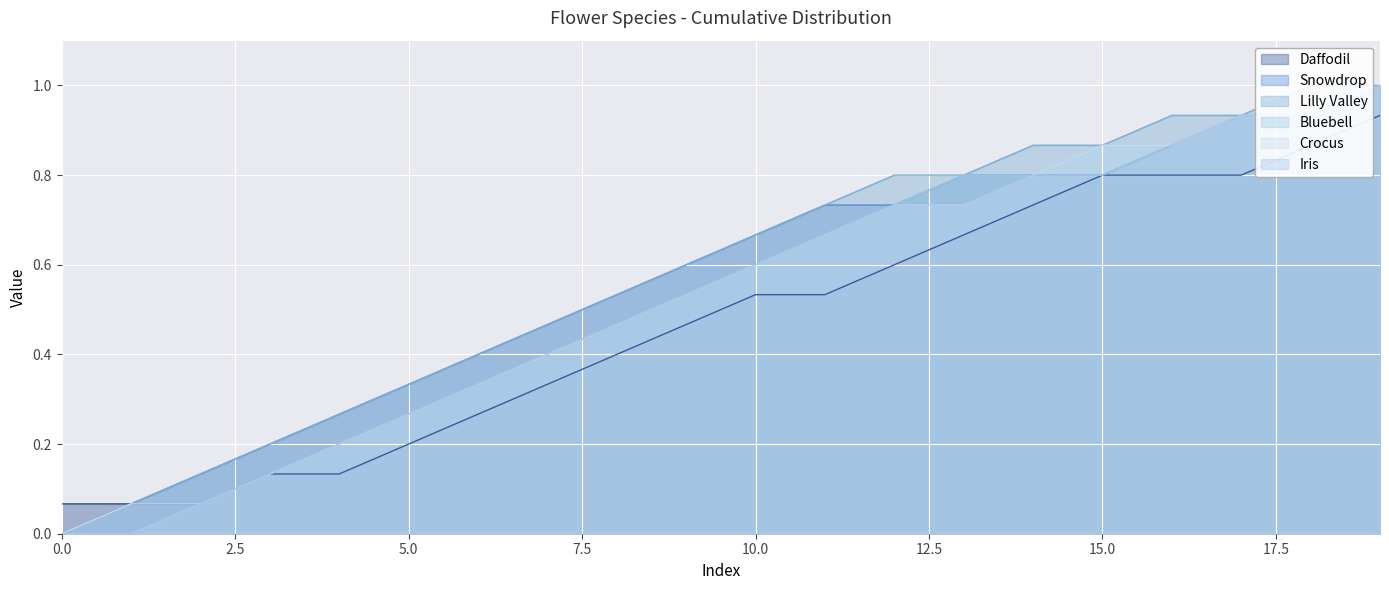

Reading right to left, list all the values displayed in this chart.

Daffodil: 19=0.9	18=0.9	17=0.8	16=0.8	15=0.8	14=0.7	13=0.7	12=0.6	11=0.5	10=0.5	9=0.5	8=0.4	7=0.3	6=0.3	5=0.2	4=0.1	3=0.1	2=0.1	1=0.1	0=0.1
Snowdrop: 19=1.0	18=0.9	17=0.9	16=0.9	15=0.8	14=0.8	13=0.8	12=0.7	11=0.7	10=0.7	9=0.6	8=0.5	7=0.5	6=0.4	5=0.3	4=0.3	3=0.2	2=0.1	1=0.1	0=0.0
Lilly Valley: 19=1.0	18=1.0	17=0.9	16=0.9	15=0.9	14=0.9	13=0.8	12=0.8	11=0.7	10=0.7	9=0.6	8=0.5	7=0.5	6=0.4	5=0.3	4=0.3	3=0.2	2=0.1	1=0.1	0=0.0
Bluebell: 19=1.0	18=0.9	17=0.9	16=0.9	15=0.9	14=0.8	13=0.8	12=0.7	11=0.7	10=0.6	9=0.5	8=0.5	7=0.4	6=0.3	5=0.3	4=0.2	3=0.1	2=0.1	1=0.0	0=0.0
Crocus: 19=1.0	18=0.9	17=0.9	16=0.9	15=0.9	14=0.8	13=0.7	12=0.7	11=0.7	10=0.6	9=0.5	8=0.5	7=0.4	6=0.3	5=0.3	4=0.2	3=0.1	2=0.1	1=0.1	0=0.0
Iris: 19=1.0	18=0.9	17=0.9	16=0.9	15=0.8	14=0.8	13=0.7	12=0.7	11=0.7	10=0.6	9=0.5	8=0.5	7=0.4	6=0.3	5=0.3	4=0.2	3=0.1	2=0.1	1=0.0	0=0.0